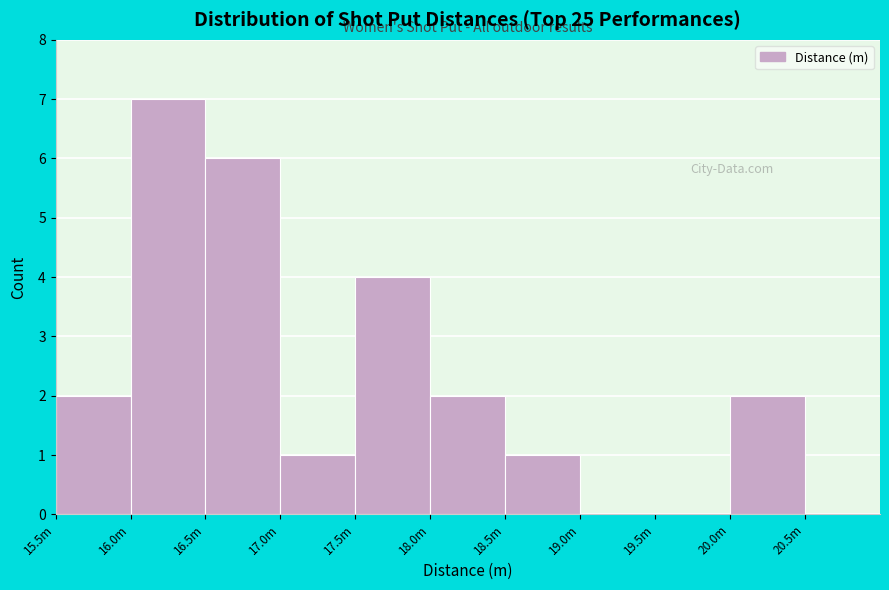

Reading left to right, extract all data points from this chart.

15.5m=2	16.0m=7	16.5m=6	17.0m=1	17.5m=4	18.0m=2	18.5m=1	19.0m=0	19.5m=0	20.0m=2	20.5m=0